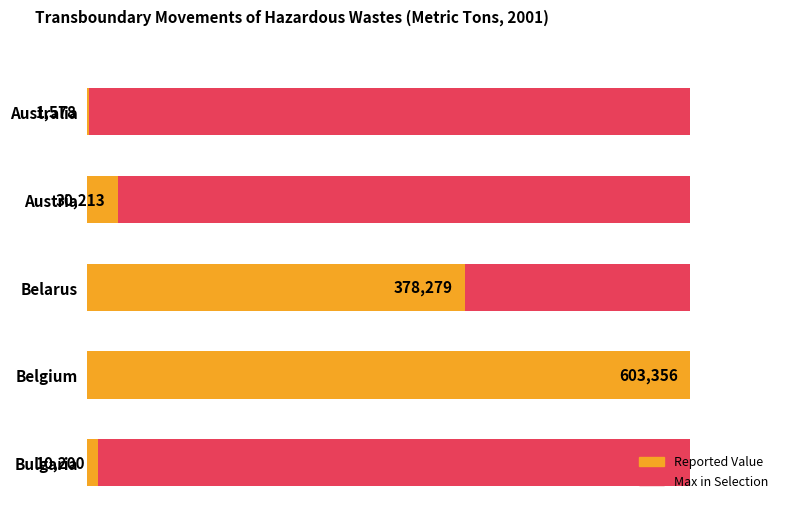

List the labels in order of value, largest first.

Belgium, Belarus, Austria, Bulgaria, Australia